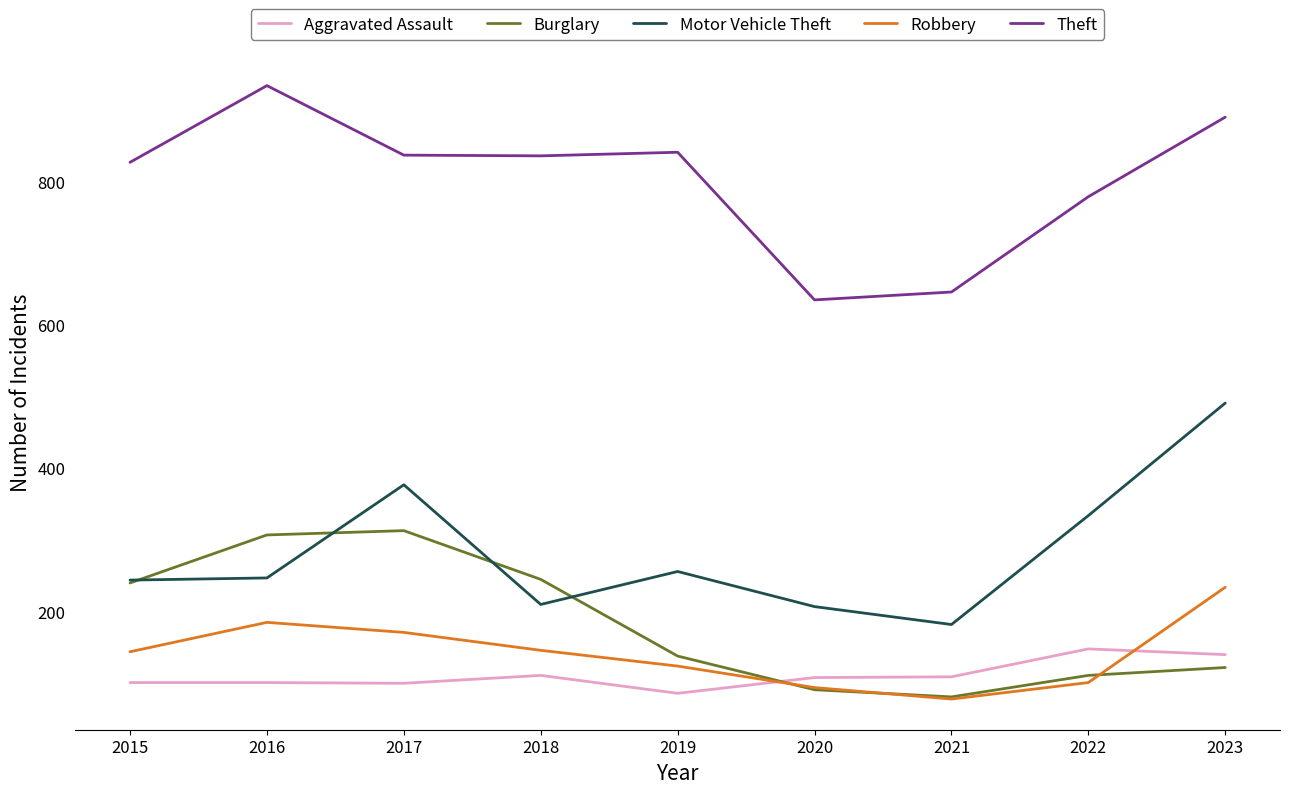

What is the difference between the Motor Vehicle Theft values at 2018 and 2020?

3